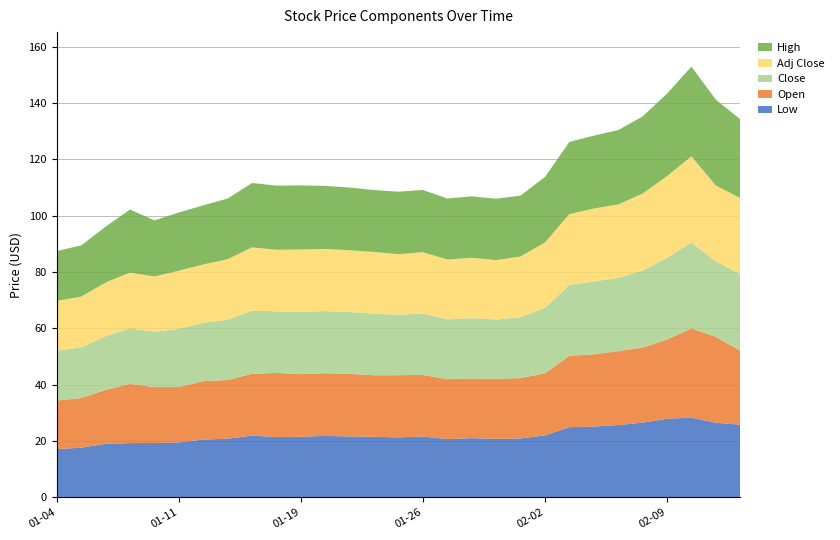

Reading left to right, list all the values displayed in this chart.

Low: 2021-01-04=17.1	2021-01-05=17.6	2021-01-06=19.0	2021-01-07=19.3	2021-01-08=19.3	2021-01-11=19.5	2021-01-12=20.5	2021-01-13=20.8	2021-01-14=21.9	2021-01-15=21.4	2021-01-19=21.5	2021-01-20=21.8	2021-01-21=21.6	2021-01-22=21.5	2021-01-25=21.3	2021-01-26=21.6	2021-01-27=20.7	2021-01-28=21.0	2021-01-29=20.8	2021-02-01=20.9	2021-02-02=22.0	2021-02-03=24.9	2021-02-04=25.1	2021-02-05=25.7	2021-02-08=26.5	2021-02-09=27.9	2021-02-10=28.3	2021-02-11=26.5	2021-02-12=25.8
Open: 2021-01-04=17.2	2021-01-05=17.6	2021-01-06=19.1	2021-01-07=21.0	2021-01-08=19.9	2021-01-11=19.6	2021-01-12=20.7	2021-01-13=20.8	2021-01-14=21.9	2021-01-15=22.8	2021-01-19=22.2	2021-01-20=22.3	2021-01-21=22.2	2021-01-22=21.8	2021-01-25=22.1	2021-01-26=21.8	2021-01-27=21.3	2021-01-28=21.1	2021-01-29=21.3	2021-02-01=21.4	2021-02-02=22.0	2021-02-03=25.3	2021-02-04=25.7	2021-02-05=26.2	2021-02-08=26.7	2021-02-09=28.1	2021-02-10=31.7	2021-02-11=30.5	2021-02-12=26.4
Close: 2021-01-04=17.7	2021-01-05=18.0	2021-01-06=19.1	2021-01-07=19.8	2021-01-08=19.6	2021-01-11=20.6	2021-01-12=20.7	2021-01-13=21.4	2021-01-14=22.4	2021-01-15=21.9	2021-01-19=22.1	2021-01-20=22.1	2021-01-21=21.9	2021-01-22=21.9	2021-01-25=21.5	2021-01-26=21.8	2021-01-27=21.2	2021-01-28=21.4	2021-01-29=21.1	2021-02-01=21.6	2021-02-02=23.2	2021-02-03=25.2	2021-02-04=25.9	2021-02-05=26.1	2021-02-08=27.3	2021-02-09=29.0	2021-02-10=30.6	2021-02-11=26.9	2021-02-12=27.1
Adj Close: 2021-01-04=17.7	2021-01-05=18.0	2021-01-06=19.1	2021-01-07=19.8	2021-01-08=19.6	2021-01-11=20.6	2021-01-12=20.7	2021-01-13=21.4	2021-01-14=22.4	2021-01-15=21.9	2021-01-19=22.1	2021-01-20=22.1	2021-01-21=21.9	2021-01-22=21.9	2021-01-25=21.5	2021-01-26=21.8	2021-01-27=21.2	2021-01-28=21.4	2021-01-29=21.1	2021-02-01=21.6	2021-02-02=23.2	2021-02-03=25.2	2021-02-04=25.9	2021-02-05=26.1	2021-02-08=27.3	2021-02-09=29.0	2021-02-10=30.6	2021-02-11=26.9	2021-02-12=27.1
High: 2021-01-04=17.7	2021-01-05=18.2	2021-01-06=19.8	2021-01-07=22.4	2021-01-08=19.9	2021-01-11=20.6	2021-01-12=21.0	2021-01-13=21.6	2021-01-14=22.9	2021-01-15=22.8	2021-01-19=22.7	2021-01-20=22.4	2021-01-21=22.3	2021-01-22=22.0	2021-01-25=22.2	2021-01-26=22.1	2021-01-27=21.6	2021-01-28=21.8	2021-01-29=21.8	2021-02-01=21.6	2021-02-02=23.2	2021-02-03=25.6	2021-02-04=25.9	2021-02-05=26.4	2021-02-08=27.4	2021-02-09=29.3	2021-02-10=31.9	2021-02-11=30.5	2021-02-12=28.0